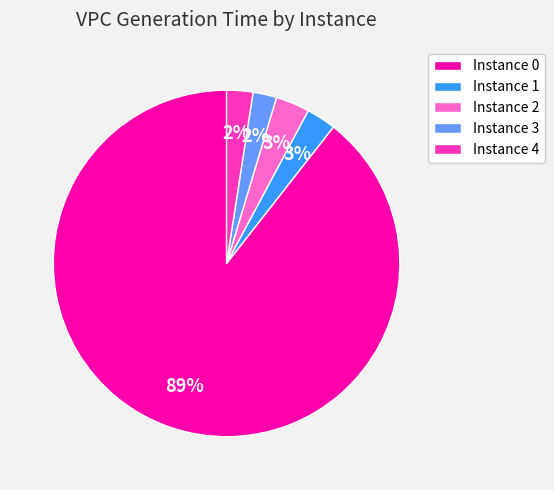

How many slices are in this pie chart?

5